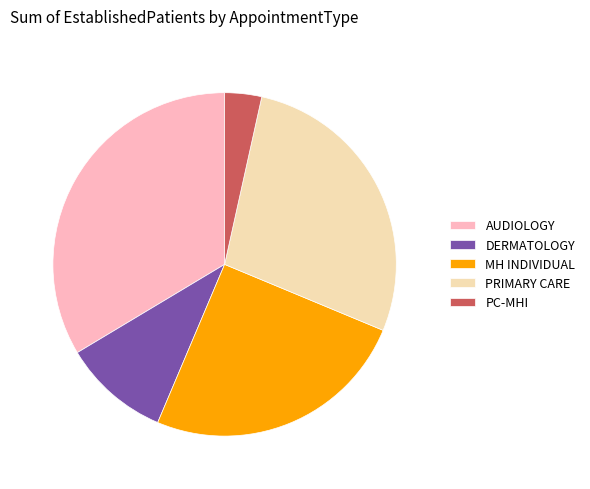

Count the number of slices in the pie.

5